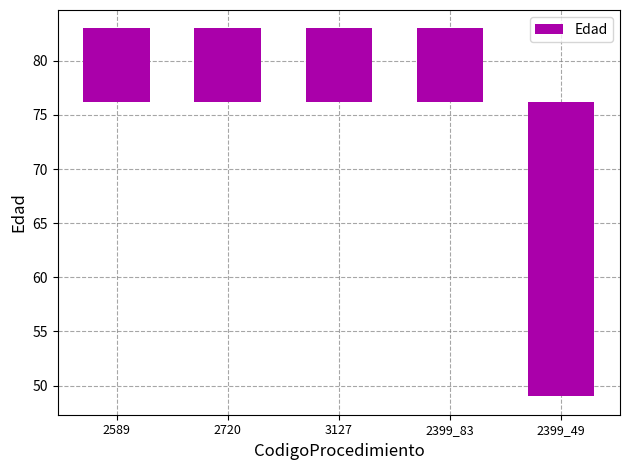

Are the bars grouped side by side (vs. stacked)?

No